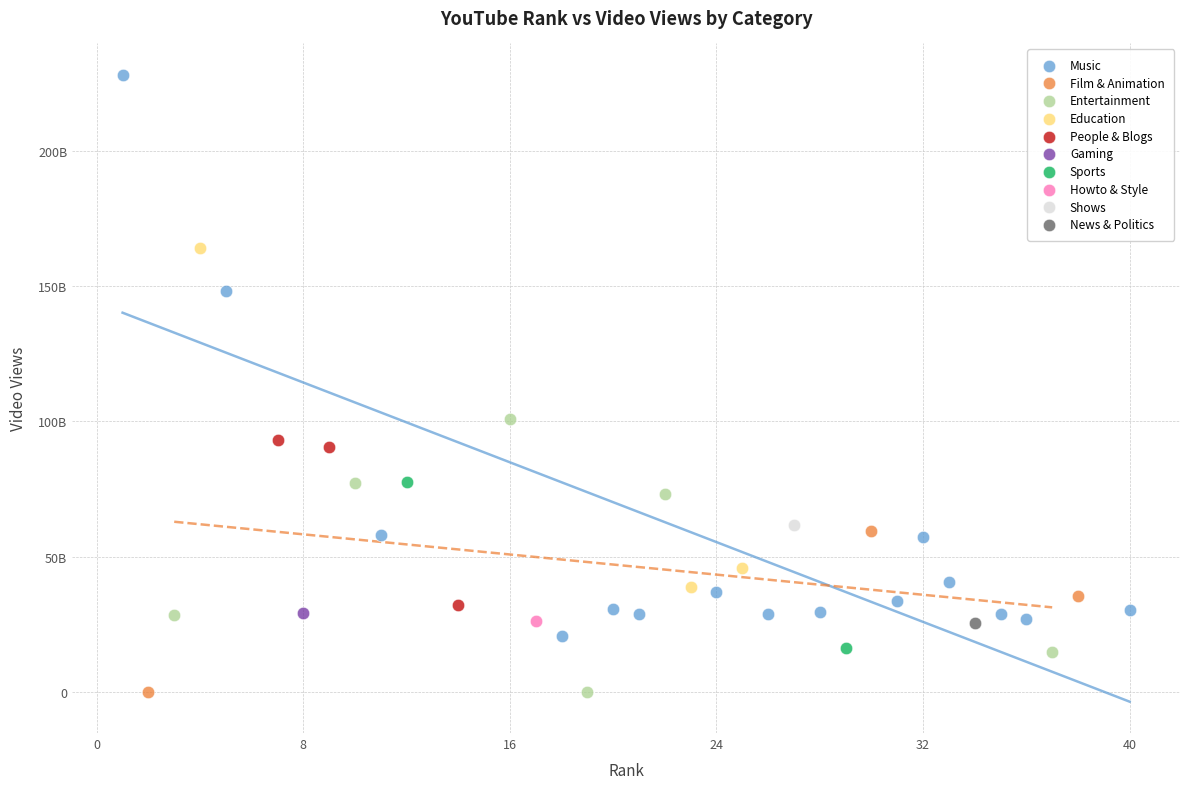

What are all the series names shown in the legend?

Music, Film & Animation, Entertainment, Education, People & Blogs, Gaming, Sports, Howto & Style, Shows, News & Politics